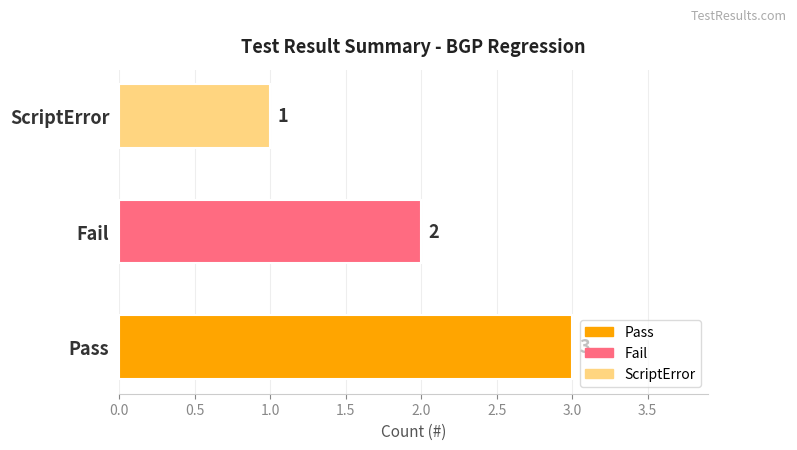

Count the number of categories in the chart.

3